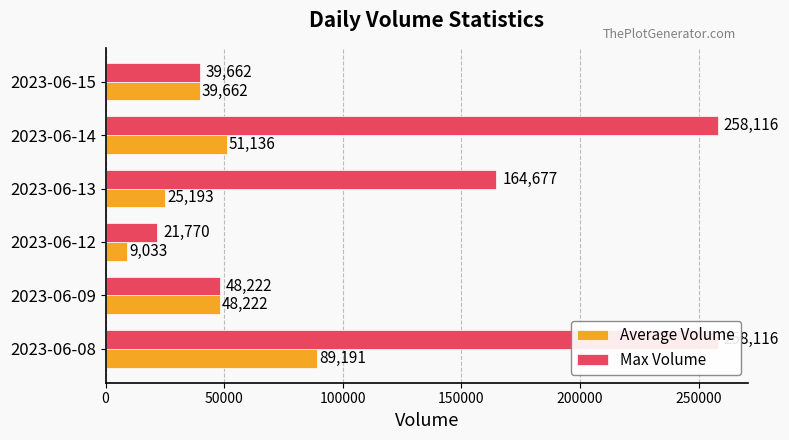

At how many categories does at least one series exceed 133937?

3